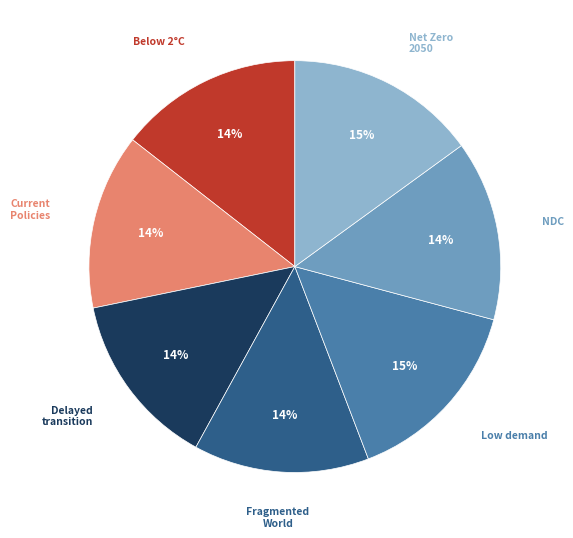

Does any single category account for the majority?

No